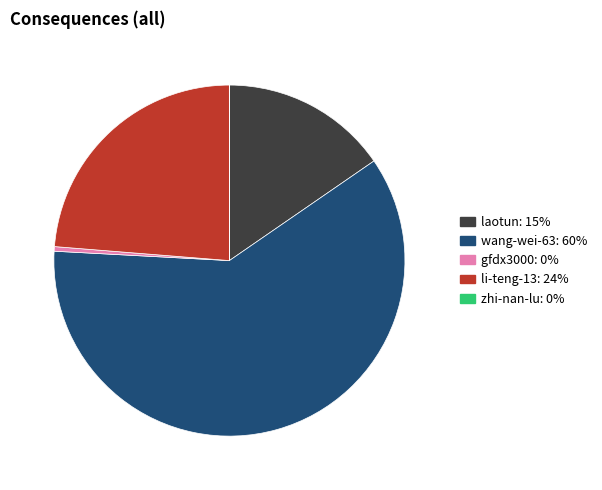

Between gfdx3000 and li-teng-13, which is larger?

li-teng-13